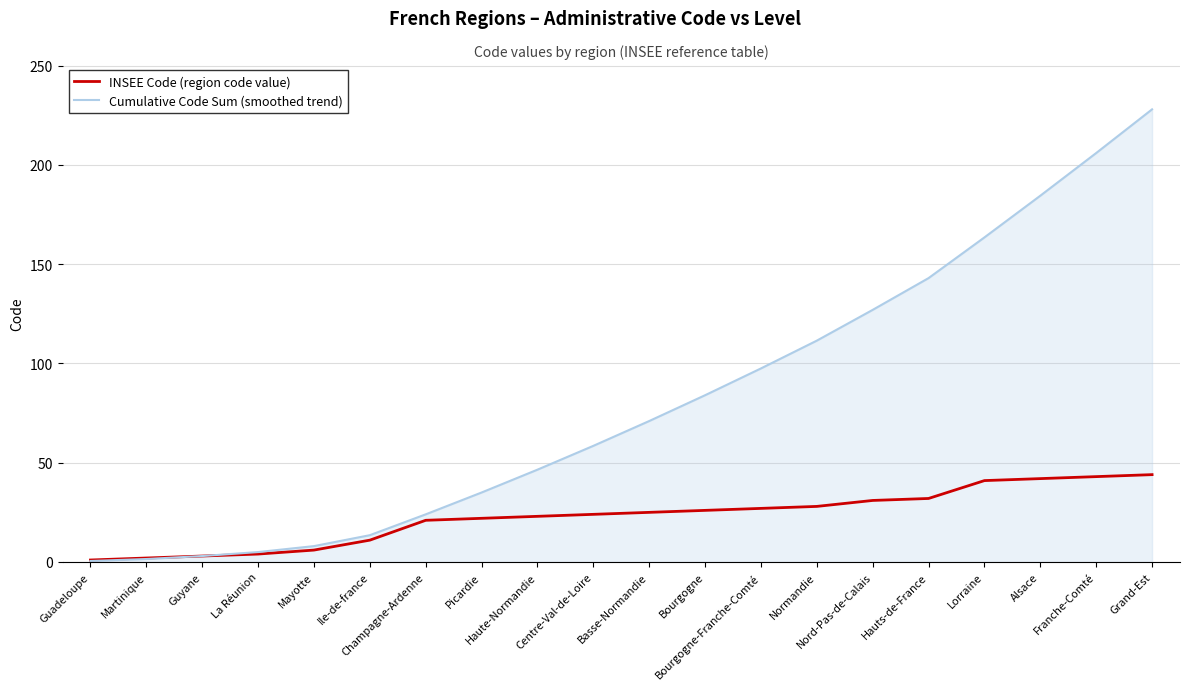

At which label is Cumulative Code Sum (smoothed trend) closest to 114?

Normandie